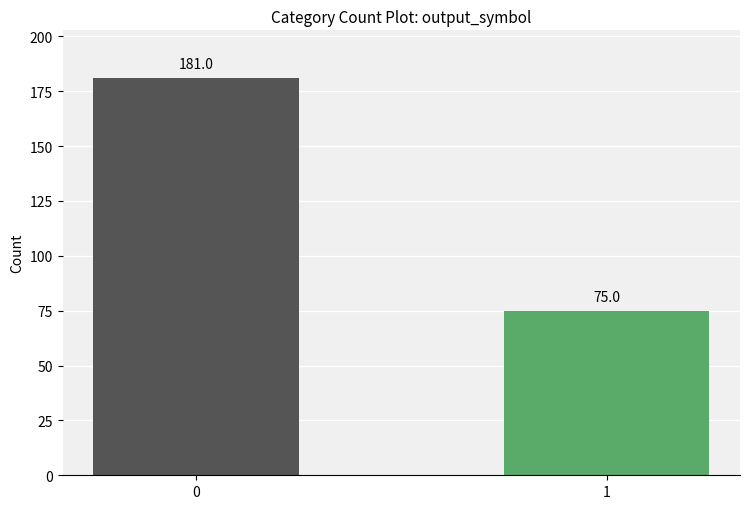

The value at 0 is 255. True or false?

False